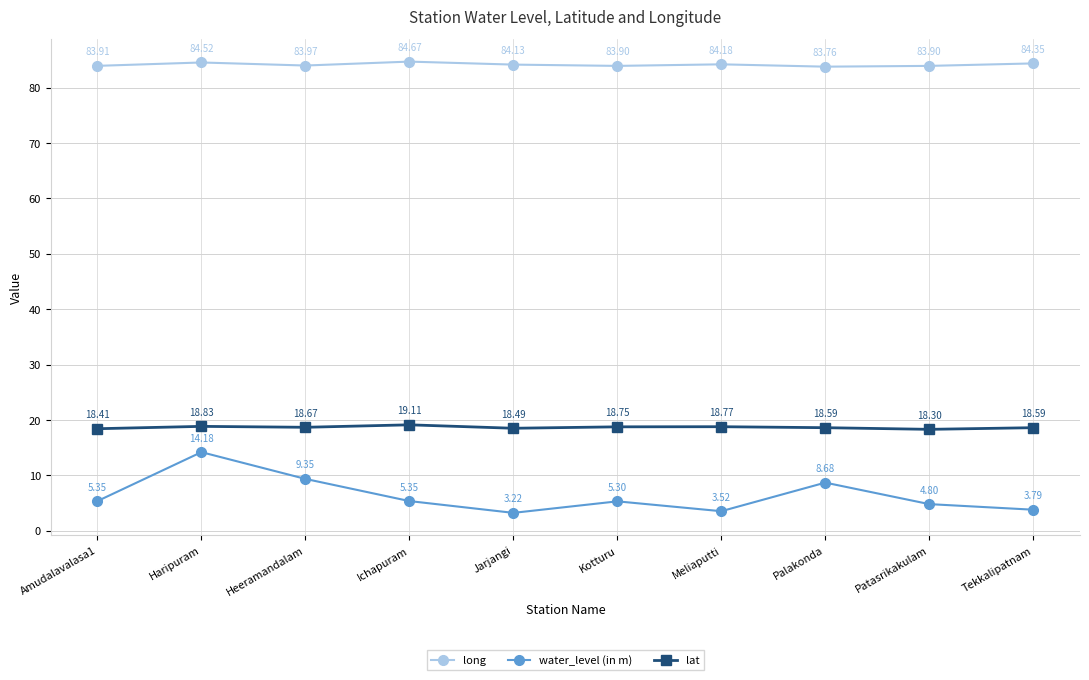

At which label does long first exceed 84?

Haripuram